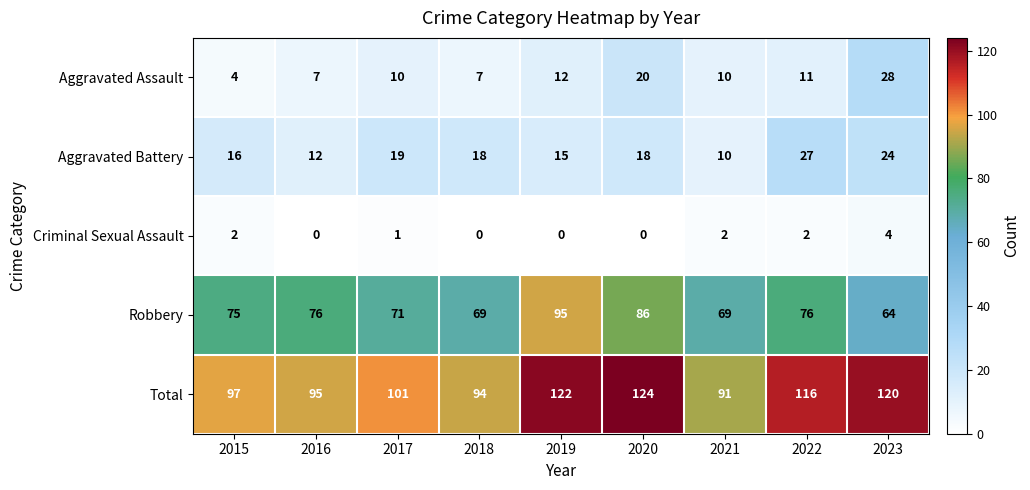

What is the approximate value of Aggravated Assault at 2020, to the nearest 10?

20